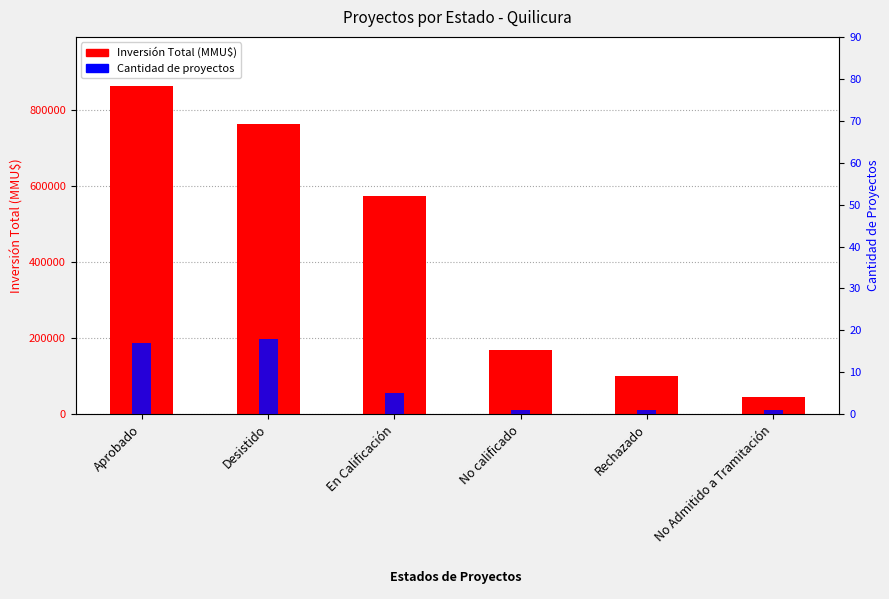

How many values in the Cantidad de proyectos series are below 5?

3